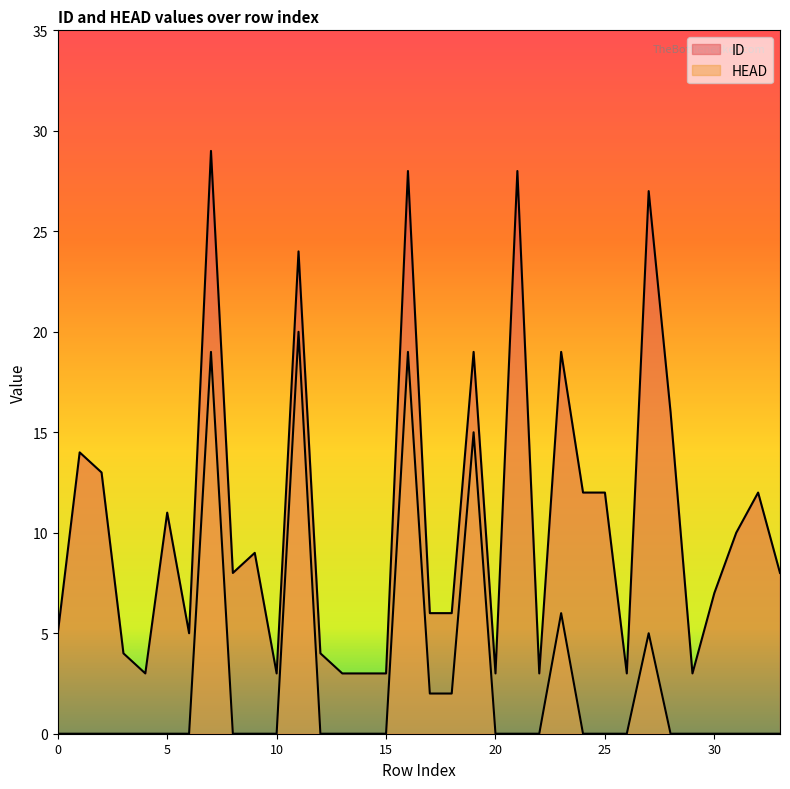

How many lines are shown in the chart?

2